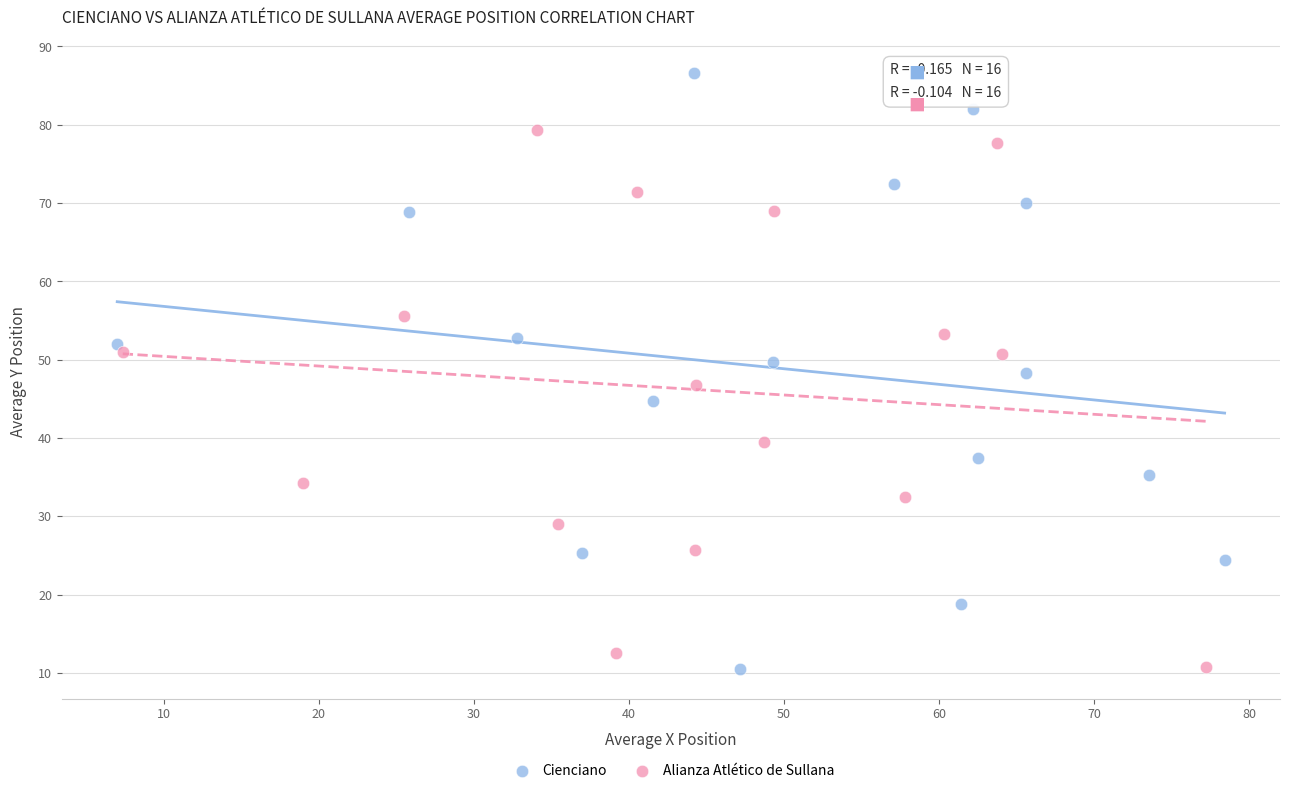

Which series has the widest spread of Y values?

Cienciano